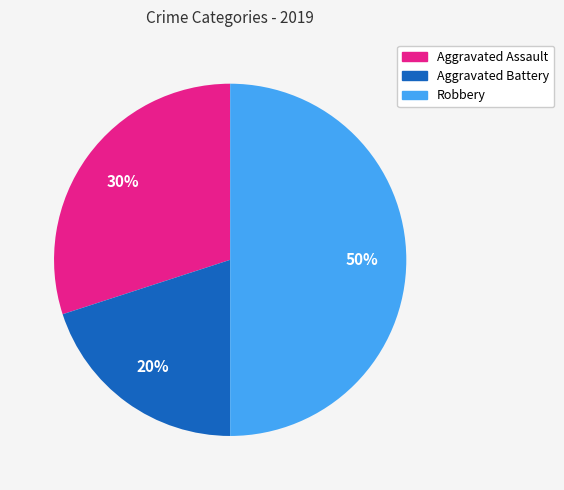

To the nearest percent, what is the difference between the largest and smallest slice percentages?

30%